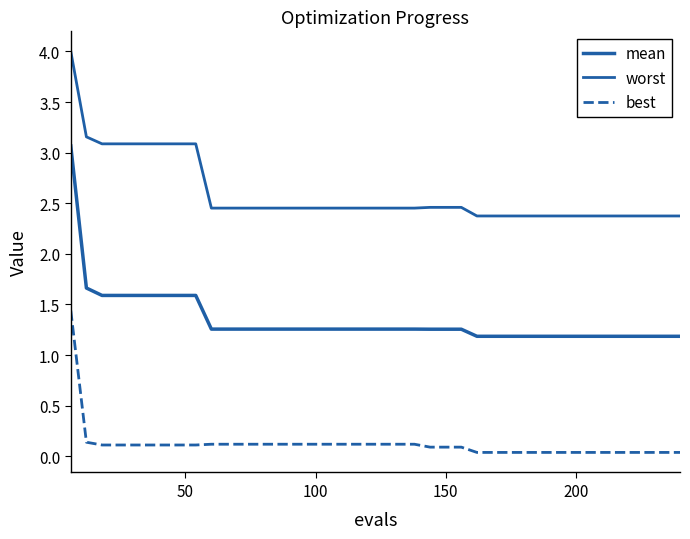

What is the sum of all worst values?

103.7